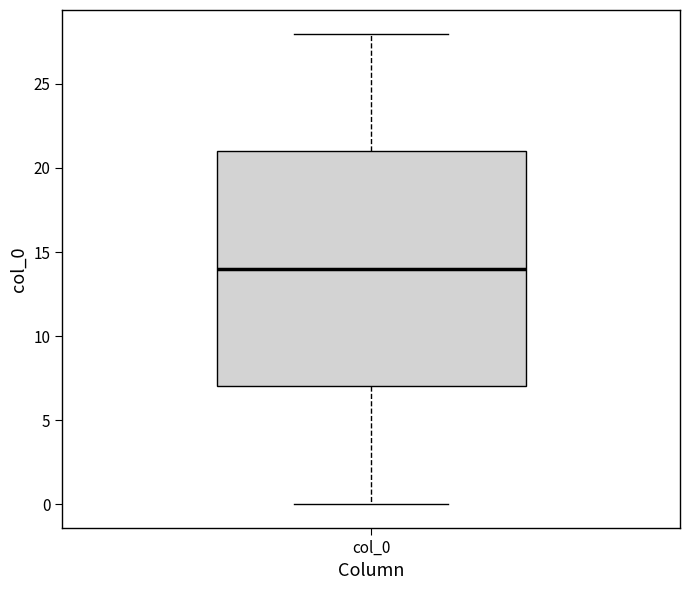

Read this box plot against the y-axis: the position of the median line, the range covered by the box, and the ends of both whiskers. The values are not printed on the chart, so give them approximately, as read against the axis.

median 14, box 7 to 21, whiskers 0 to 28